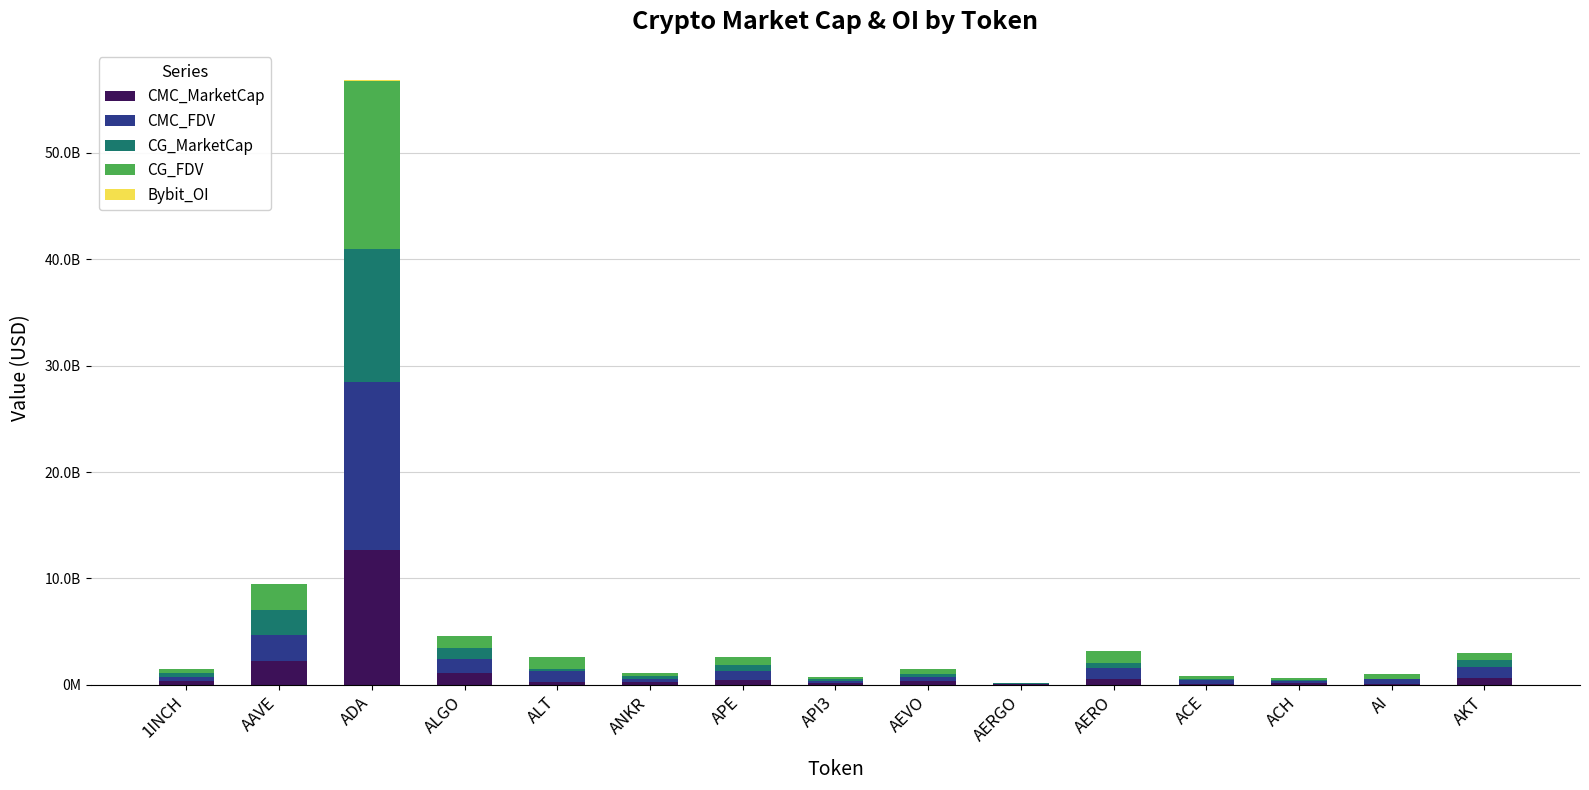

Does the chart contain stacked bars?

Yes